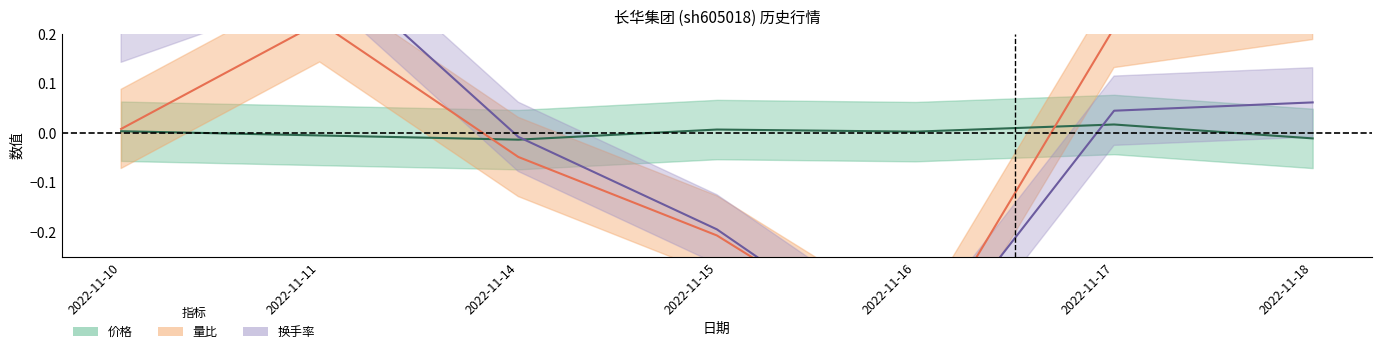

Which series has the largest total across all categories?

量比